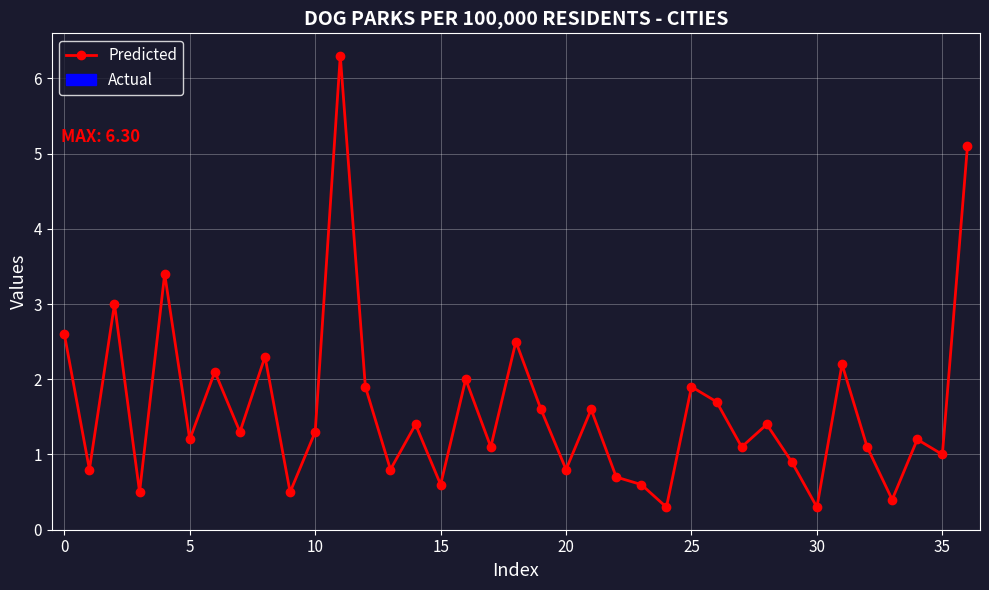

What is the maximum value shown in the chart?

6.3